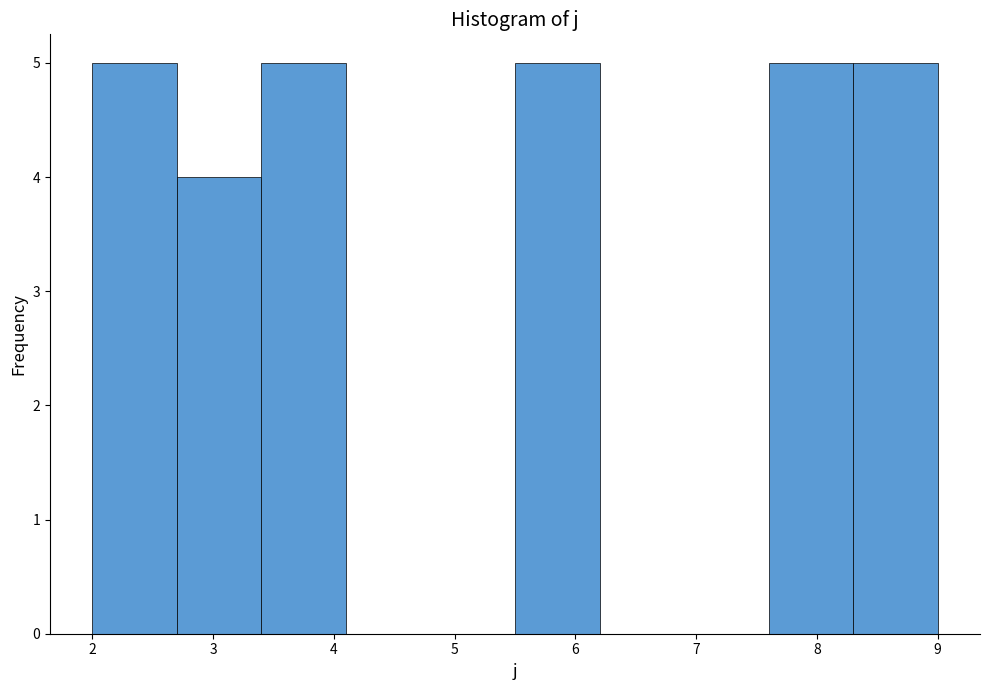

Reading left to right, list every bar in this chart as the range it spans on the x-axis followed by its height. The values are not printed on the chart, so give them approximately, as read against the axis.

2.0 to 2.7: 5
2.7 to 3.4: 4
3.4 to 4.1: 5
4.1 to 4.8: 0
4.8 to 5.5: 0
5.5 to 6.2: 5
6.2 to 6.9: 0
6.9 to 7.6: 0
7.6 to 8.3: 5
8.3 to 9.0: 5